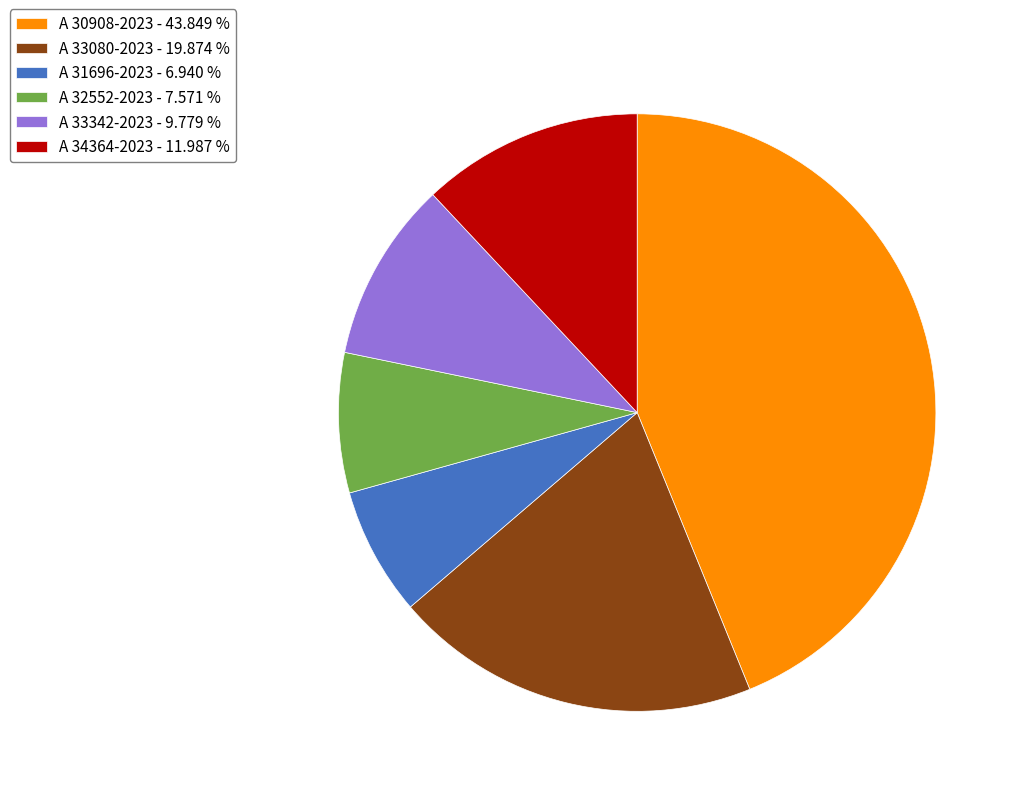

Does any single category account for the majority?

No